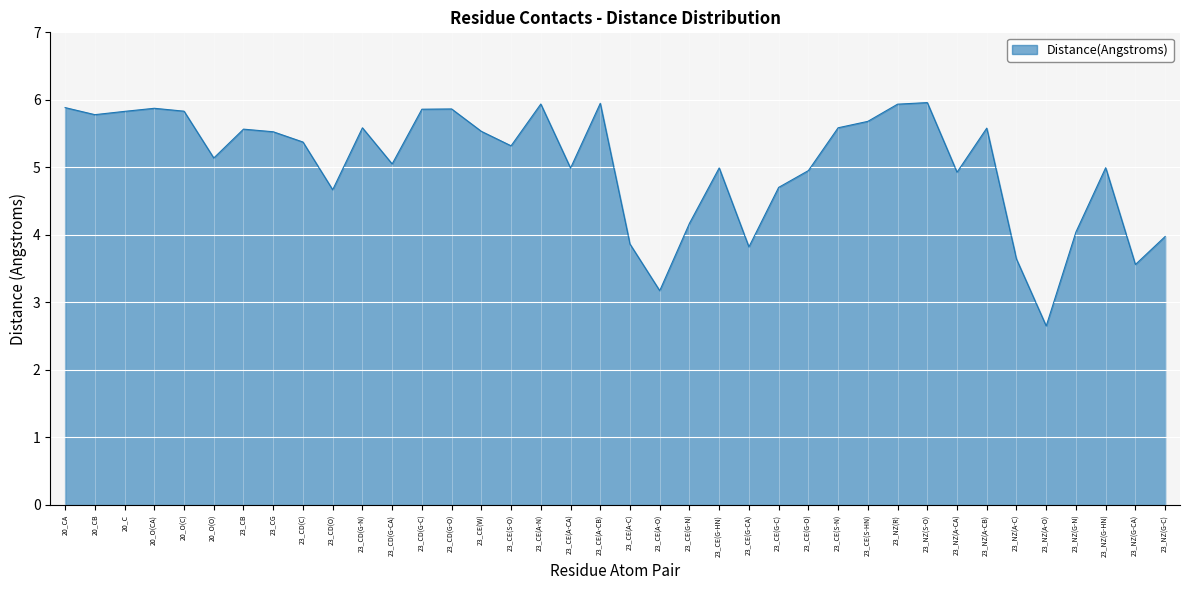

Does the chart display data point markers on the line(s)?

No